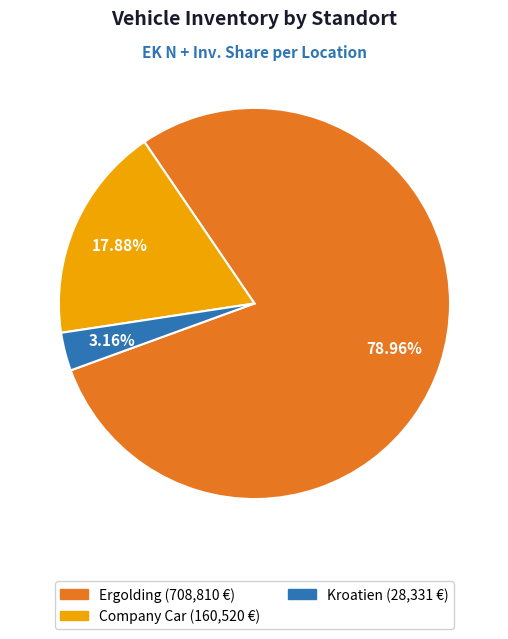

Is there a majority slice in this chart?

Yes